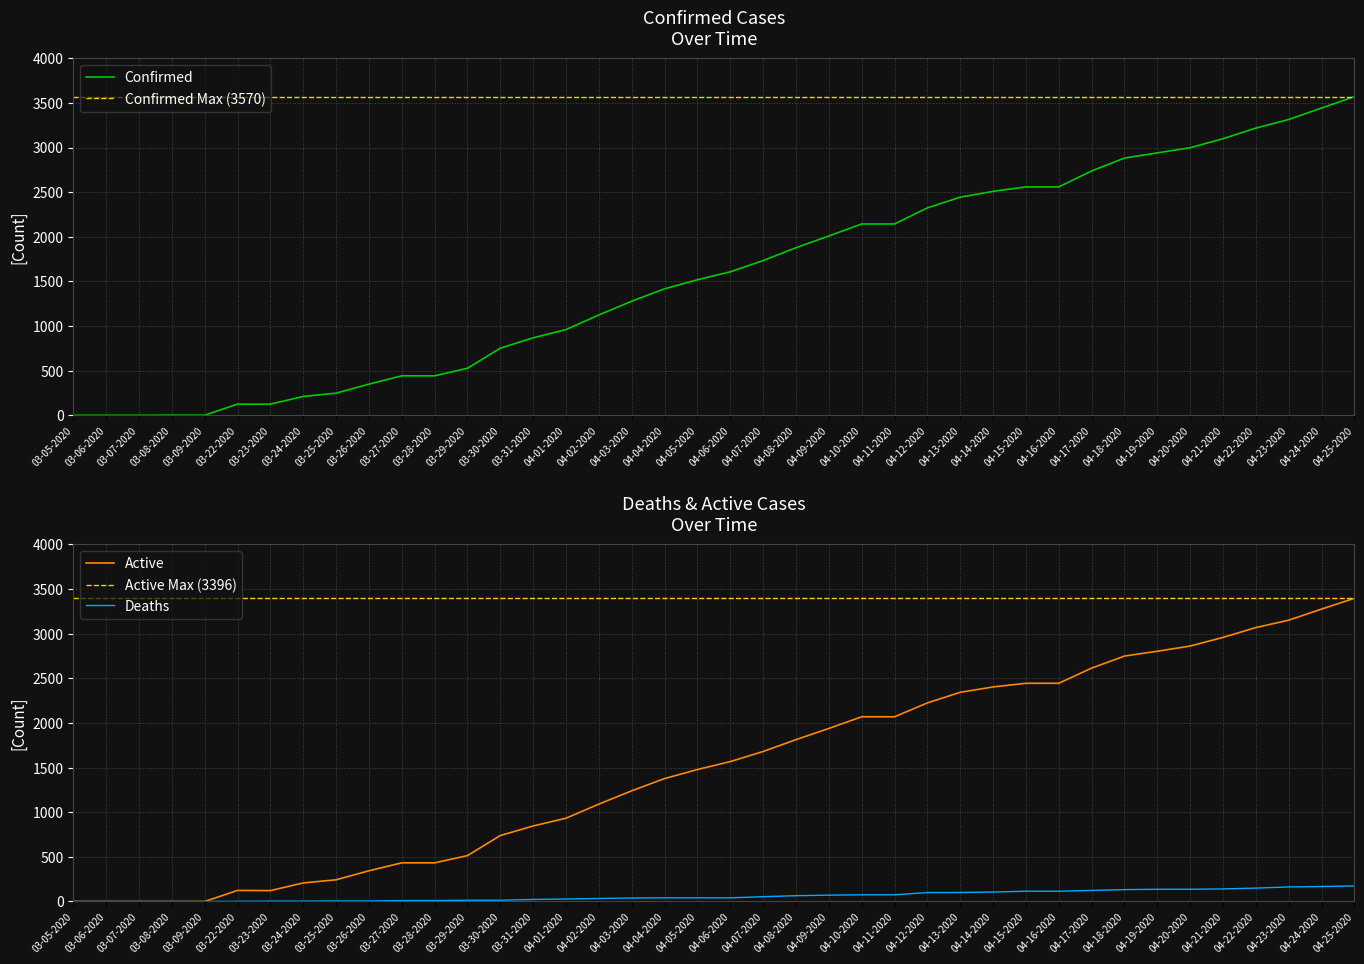

What is the difference between the Confirmed values at 03-09-2020 and 03-05-2020?

1